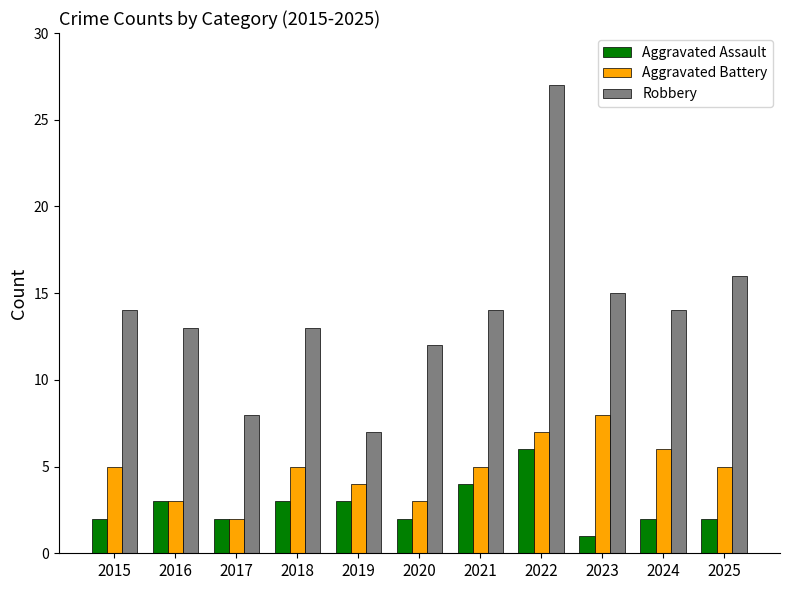

Which series has the widest spread of values?

Robbery